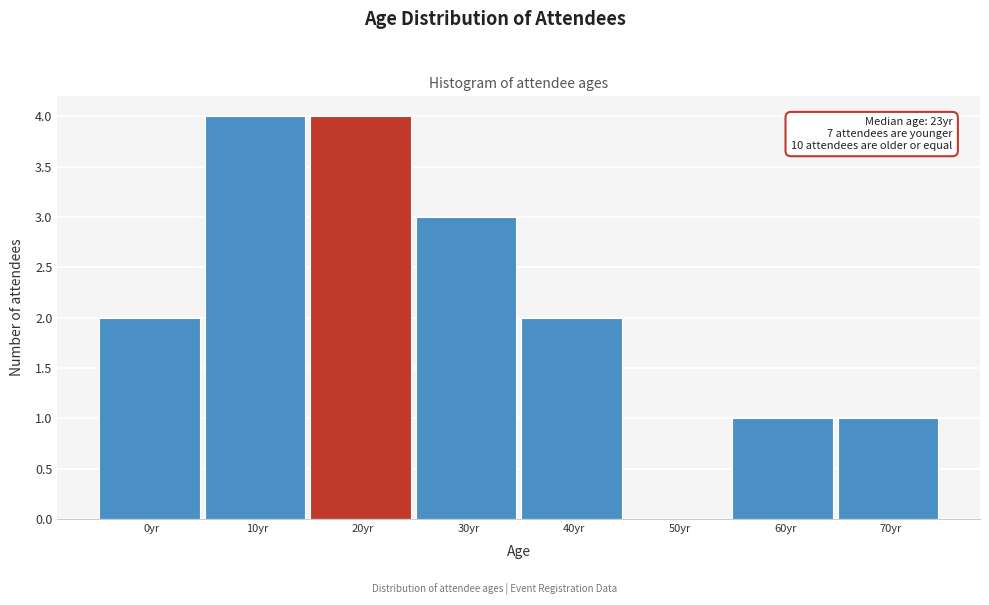

Reading left to right, what are all the values shown in this chart?

0yr=2	10yr=4	20yr=4	30yr=3	40yr=2	50yr=0	60yr=1	70yr=1